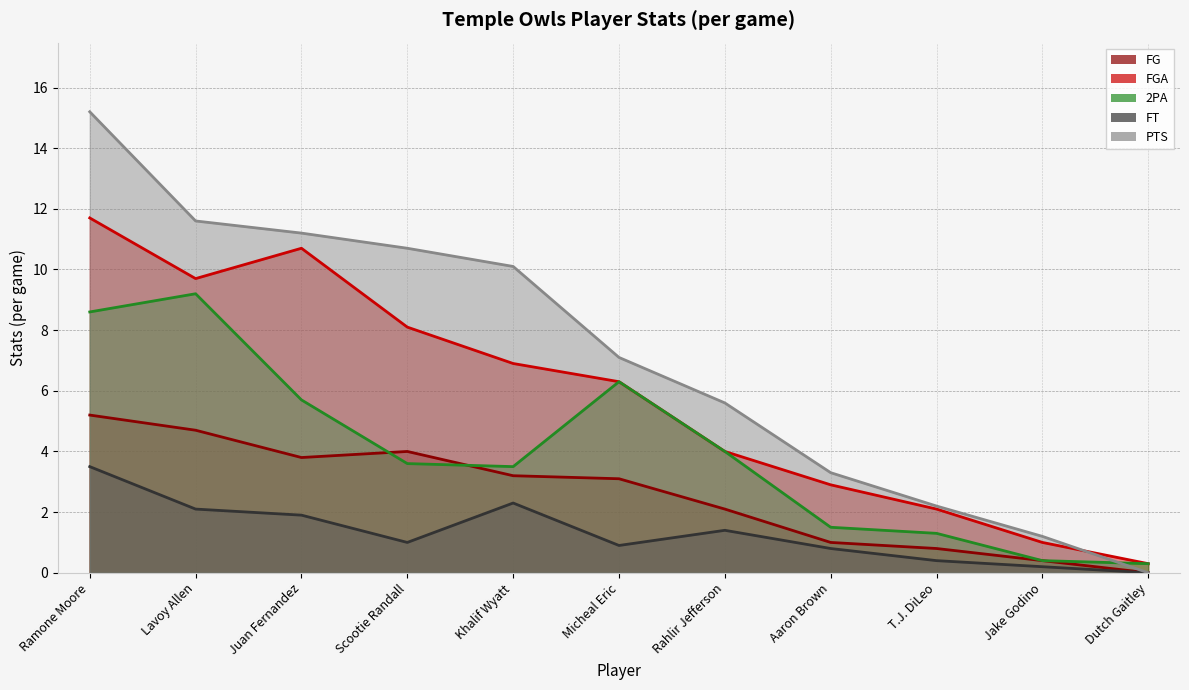

List the series in order of their peak value, lowest first.

FT, FG, 2PA, FGA, PTS